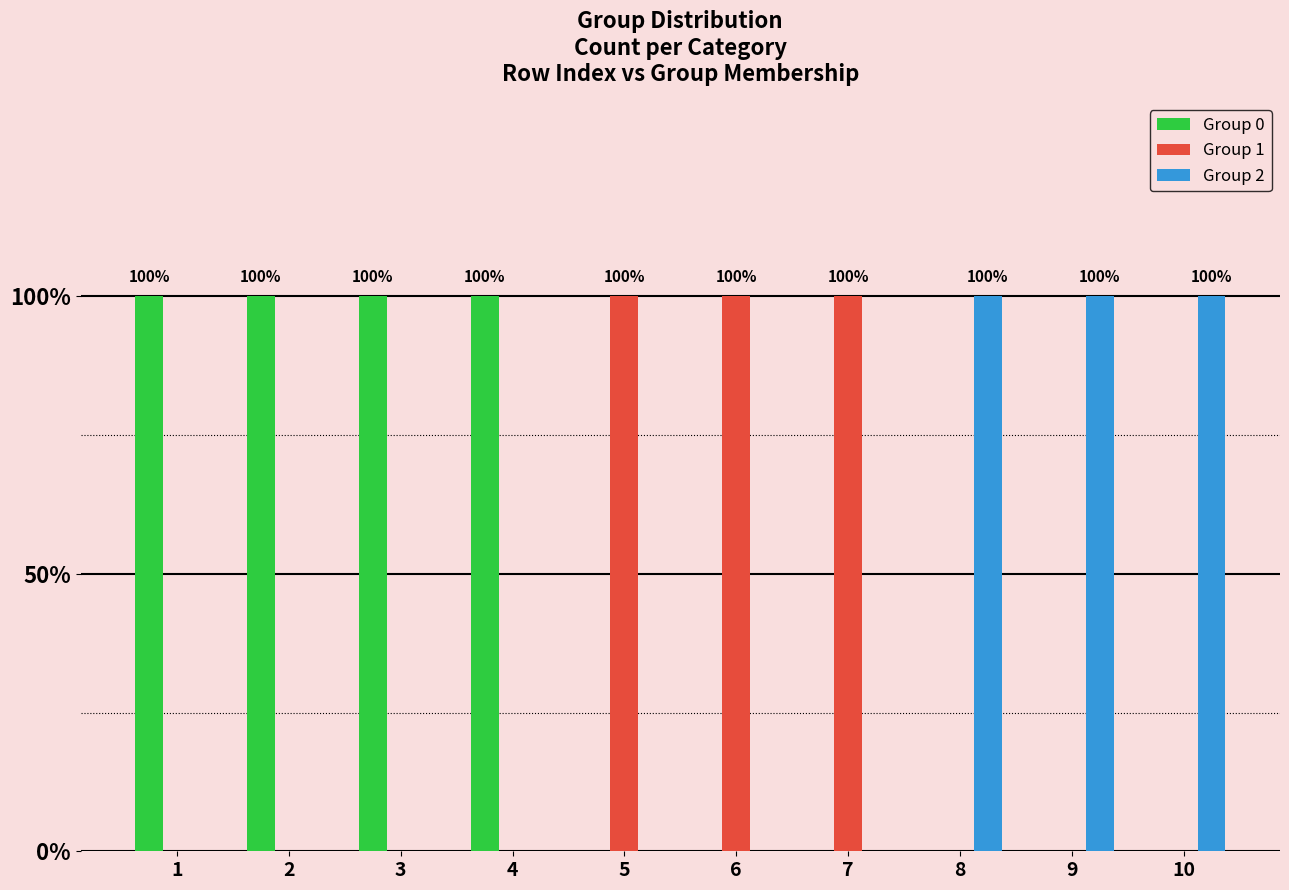

What are all the series names shown in the legend?

Group 0, Group 1, Group 2